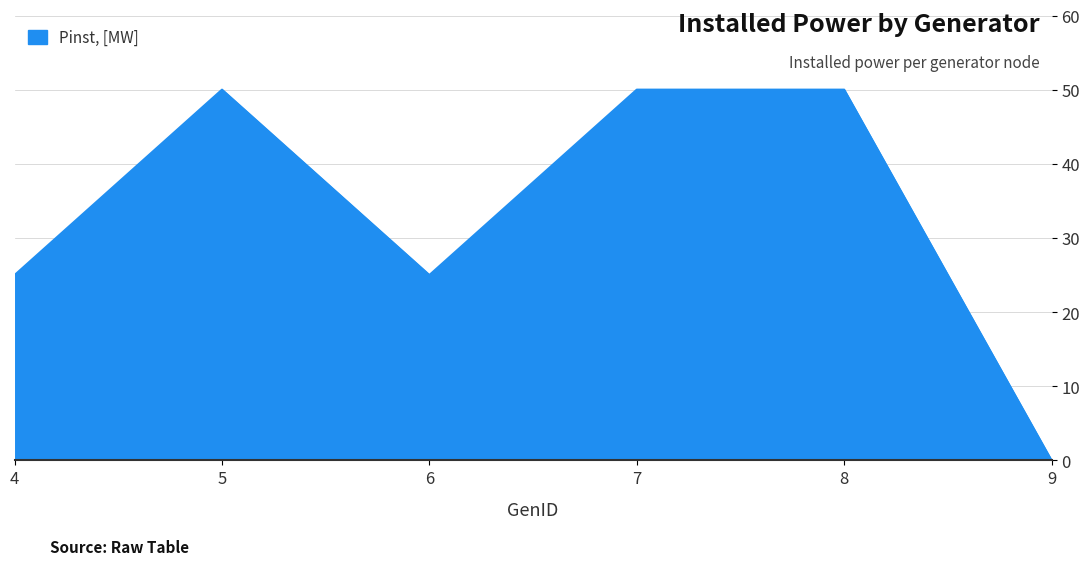

At which category does the chart reach its minimum across all series?

9